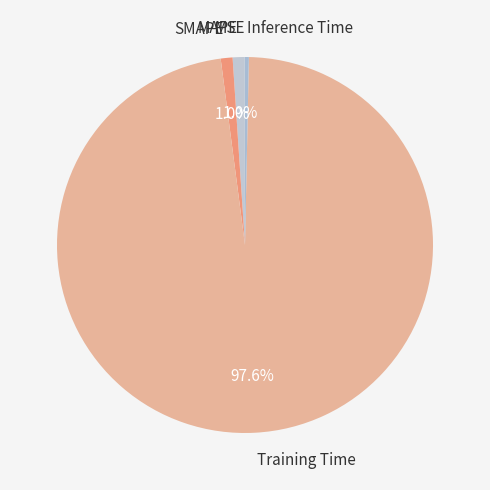

Which category has the biggest portion of the pie?

Training Time